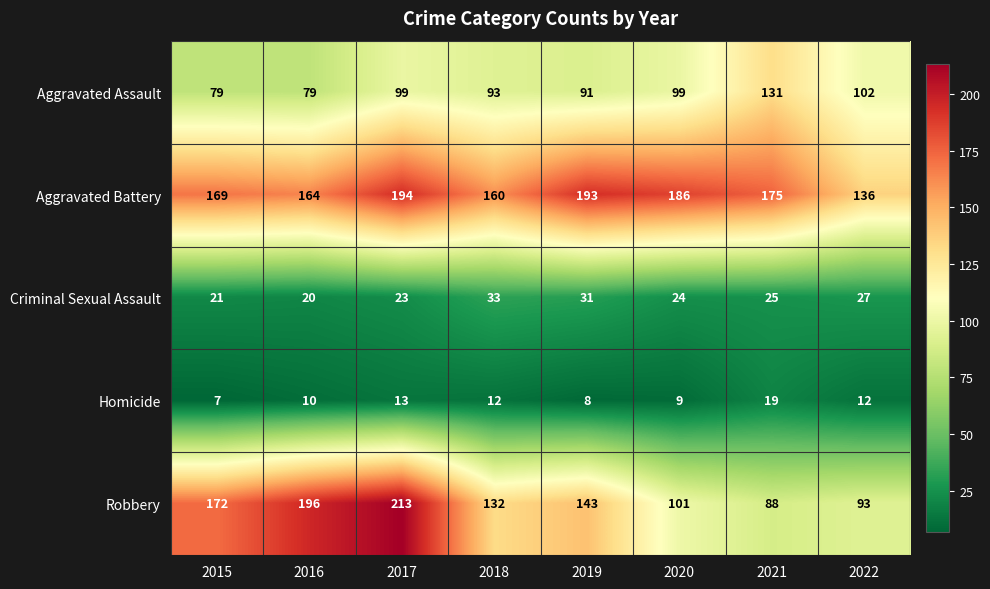

What is the difference between the maximum and minimum values in the Robbery series?

125